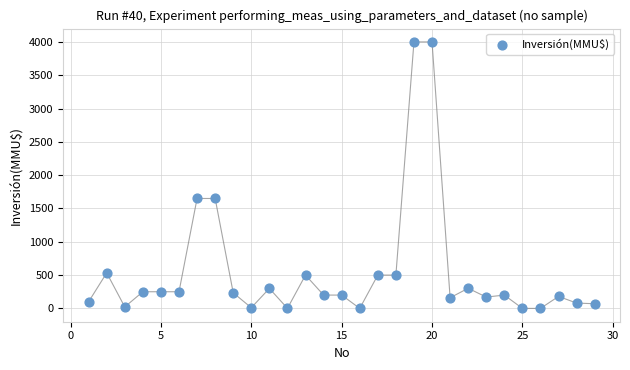

What is the range of Y values (max minus min)?

4000